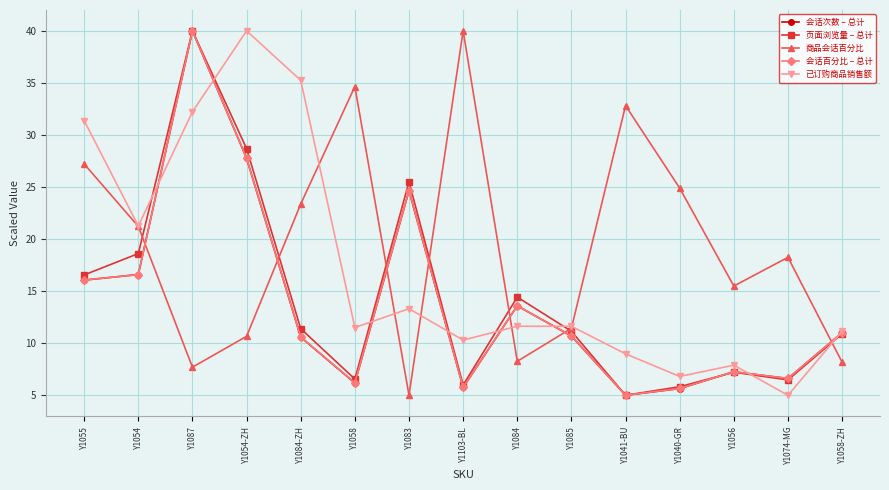

What is the spread (max minus min) of values at Y1083?

20.5